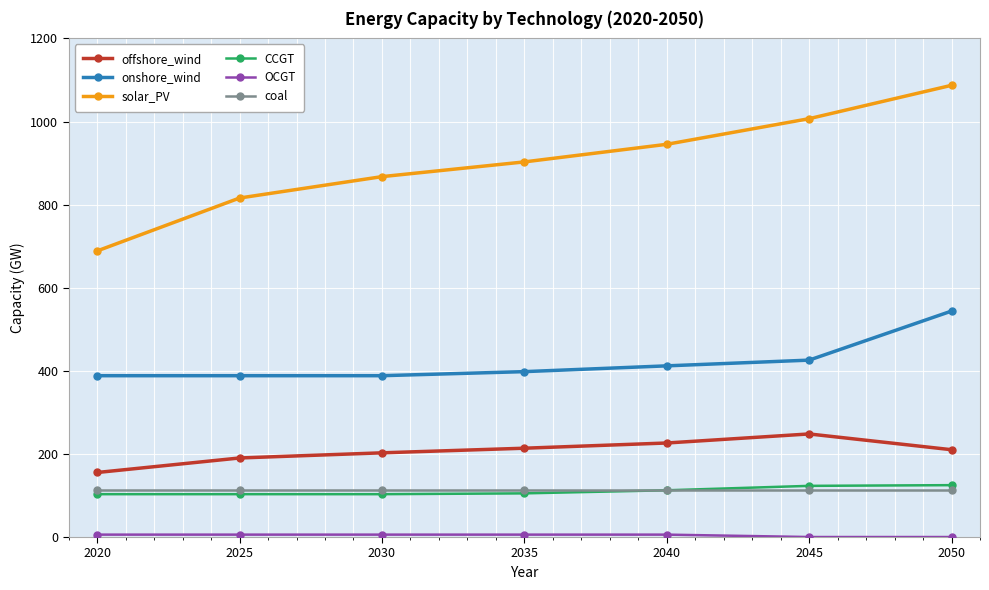

True or false: solar_PV and coal cross at least once.

False